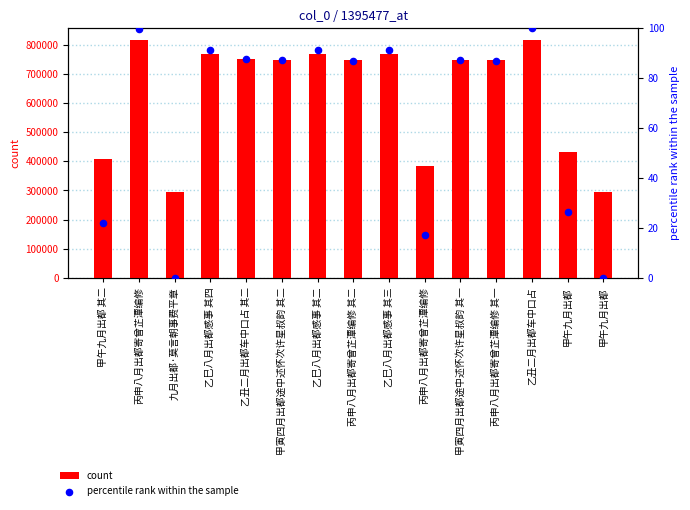

At which category is the sum across all series the highest?

乙丑二月出都车中口占